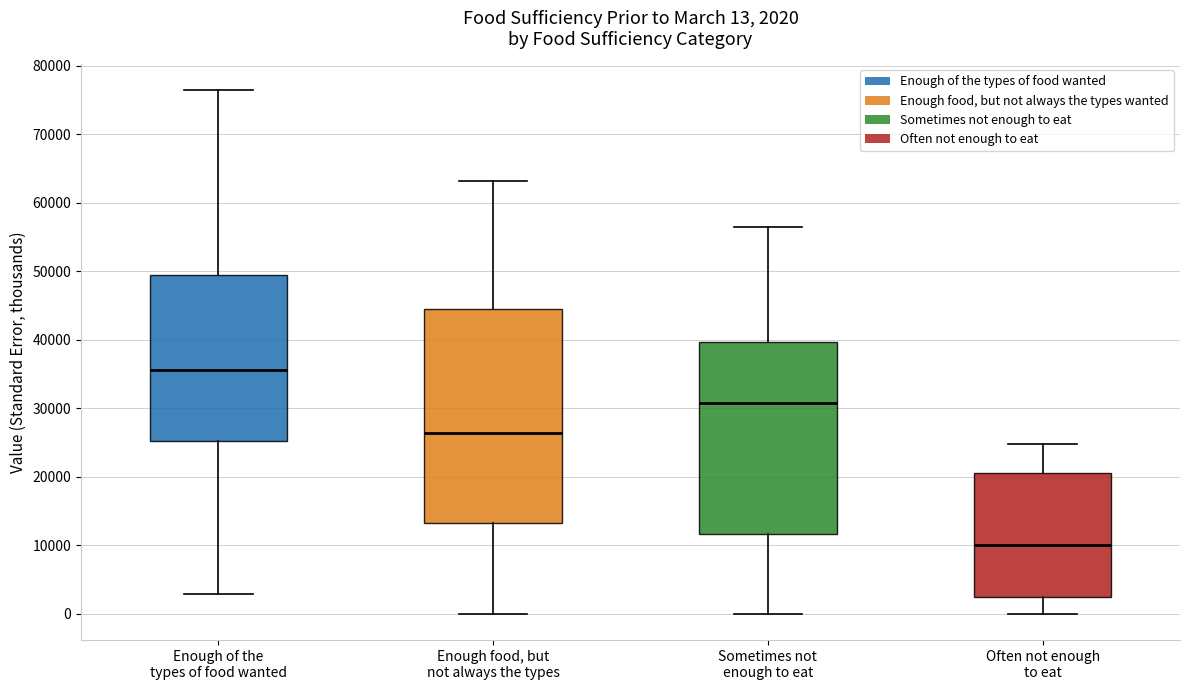

Comparing the boxes themselves (not the whiskers), which one is the tallest?

Enough food, but not always the types